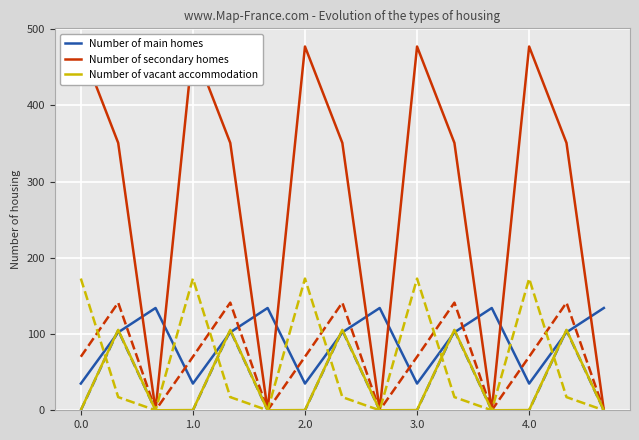

Reading left to right, transcribe all the data shown in this chart.

Number of main homes: 35.0	102.3	134.2	35.0	102.3	134.2	35.0	102.3	134.2	35.0	102.3	134.2	35.0	102.3	134.2
Number of secondary homes: 477.2	350.8	0.0	477.2	350.8	0.0	477.2	350.8	0.0	477.2	350.8	0.0	477.2	350.8	0.0
Number of vacant accommodation: 0.3	105.5	0.0	0.3	105.5	0.0	0.3	105.5	0.0	0.3	105.5	0.0	0.3	105.5	0.0